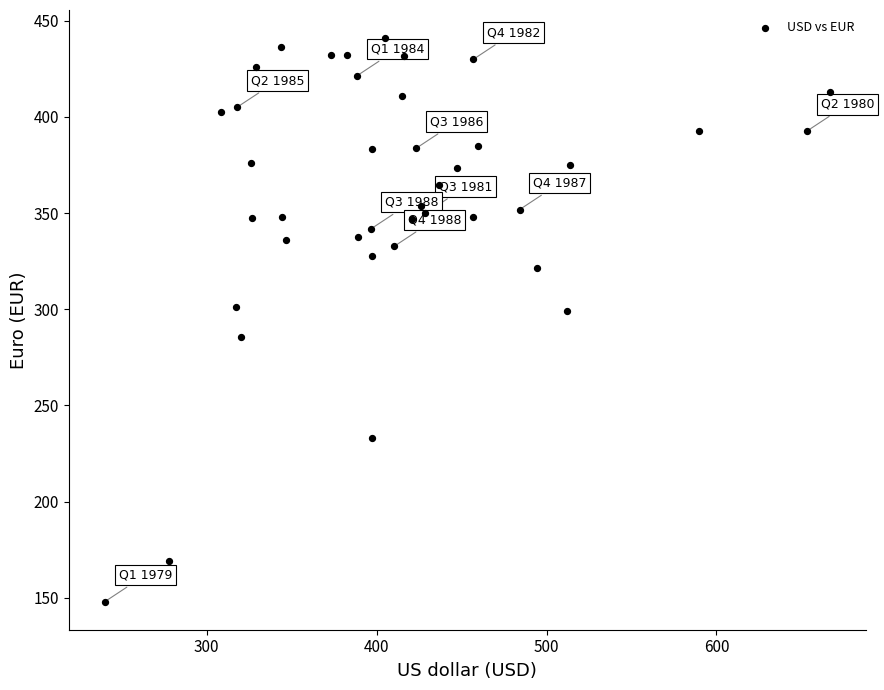

What is the range of Y values (max minus min)?

292.9